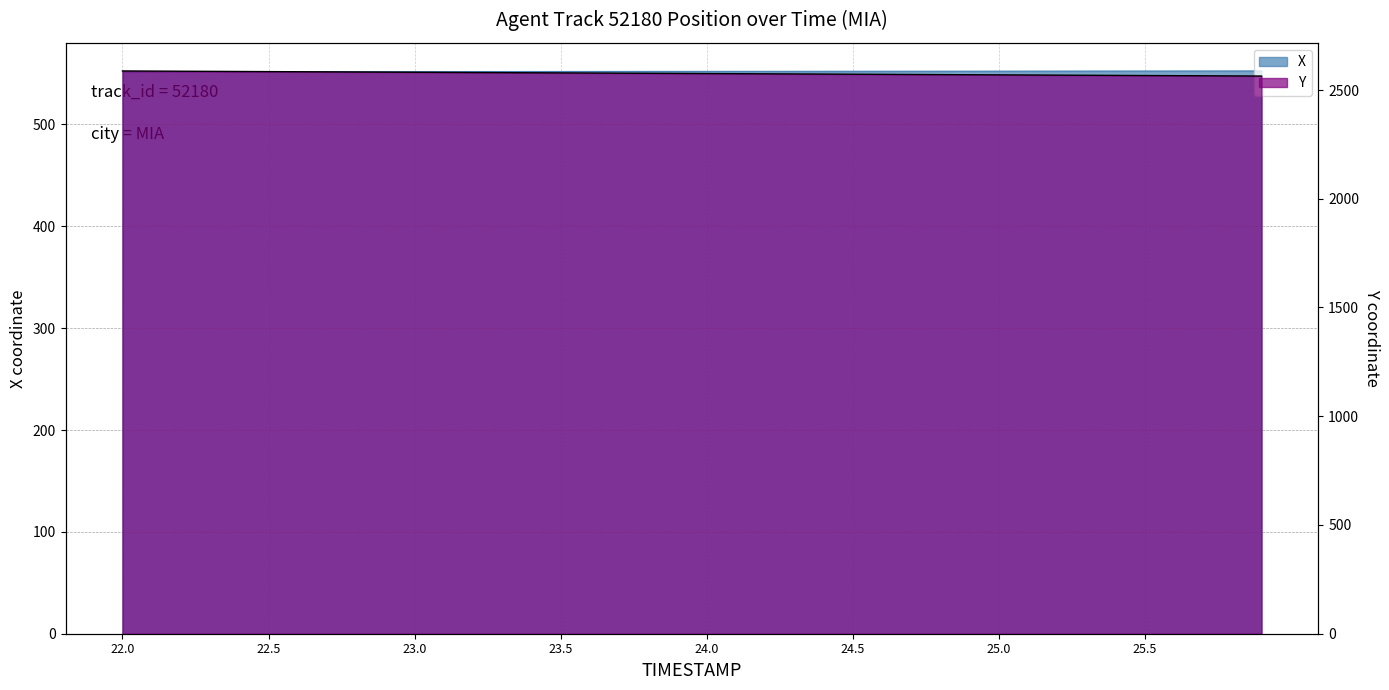

Which series has the largest total across all categories?

Y